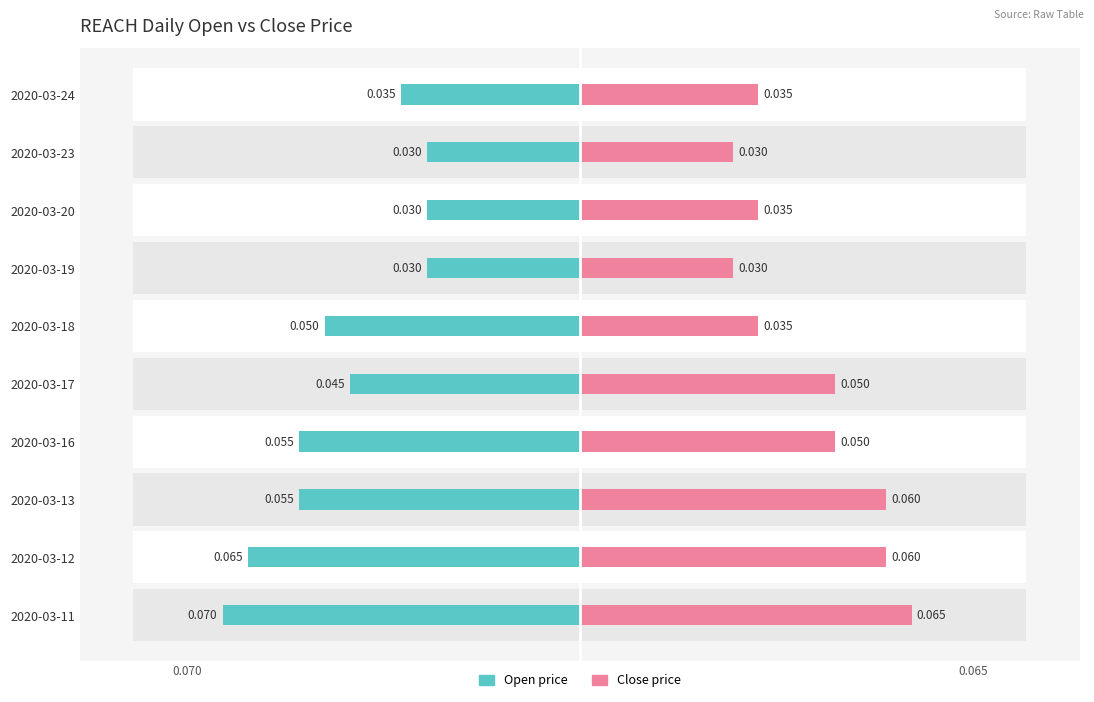

What are all the series names shown in the legend?

open, close